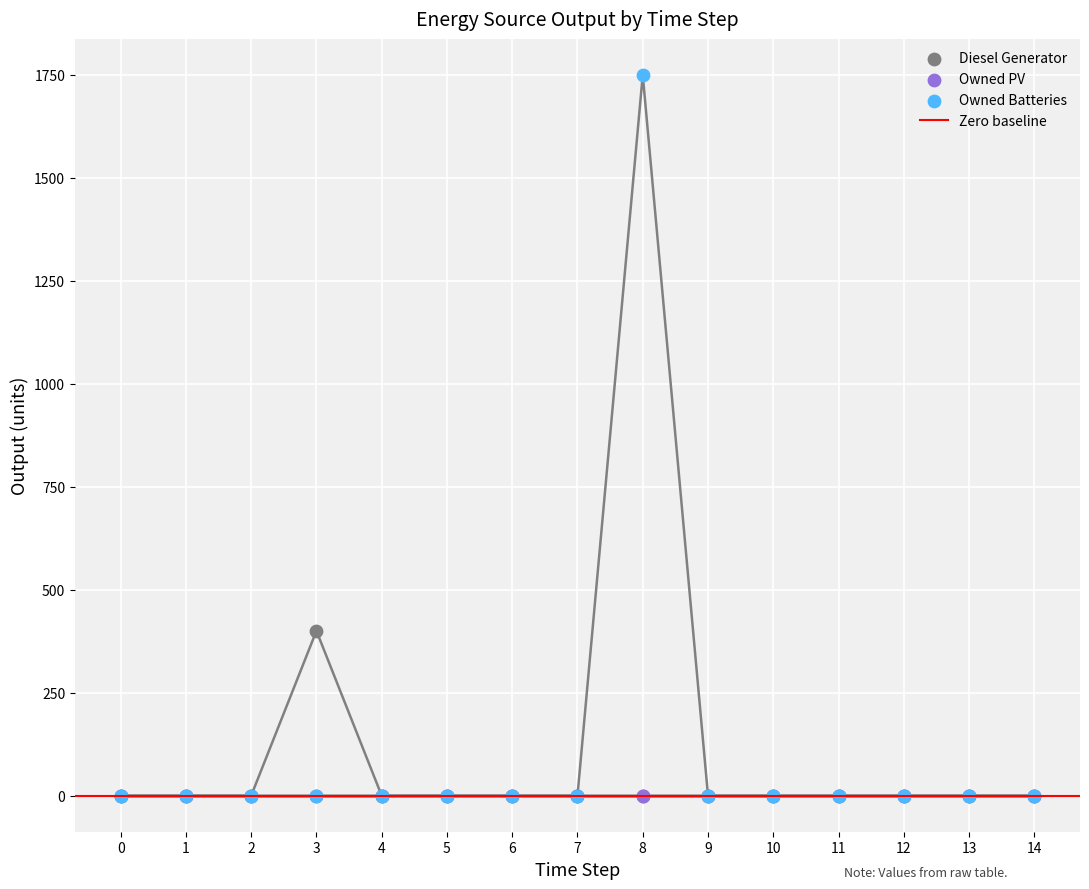

Which series has the largest Y range (max minus min)?

Owned Batteries